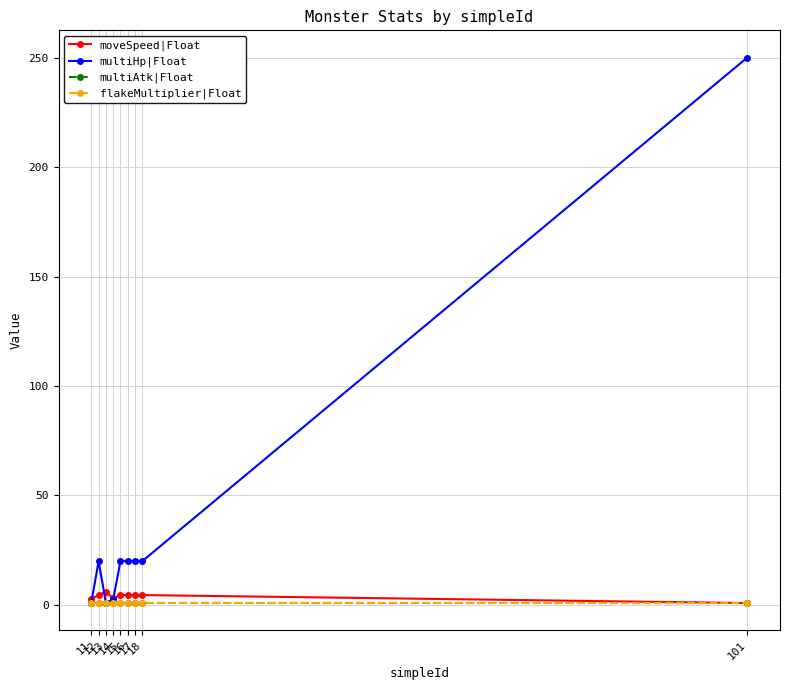

What is the total value across all series at 14?

7.5